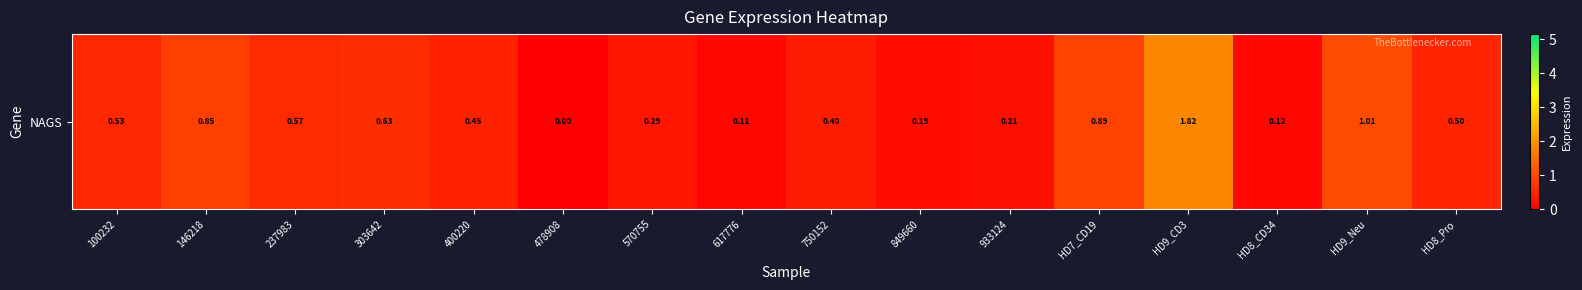

What is the approximate value at 570755?

0.3